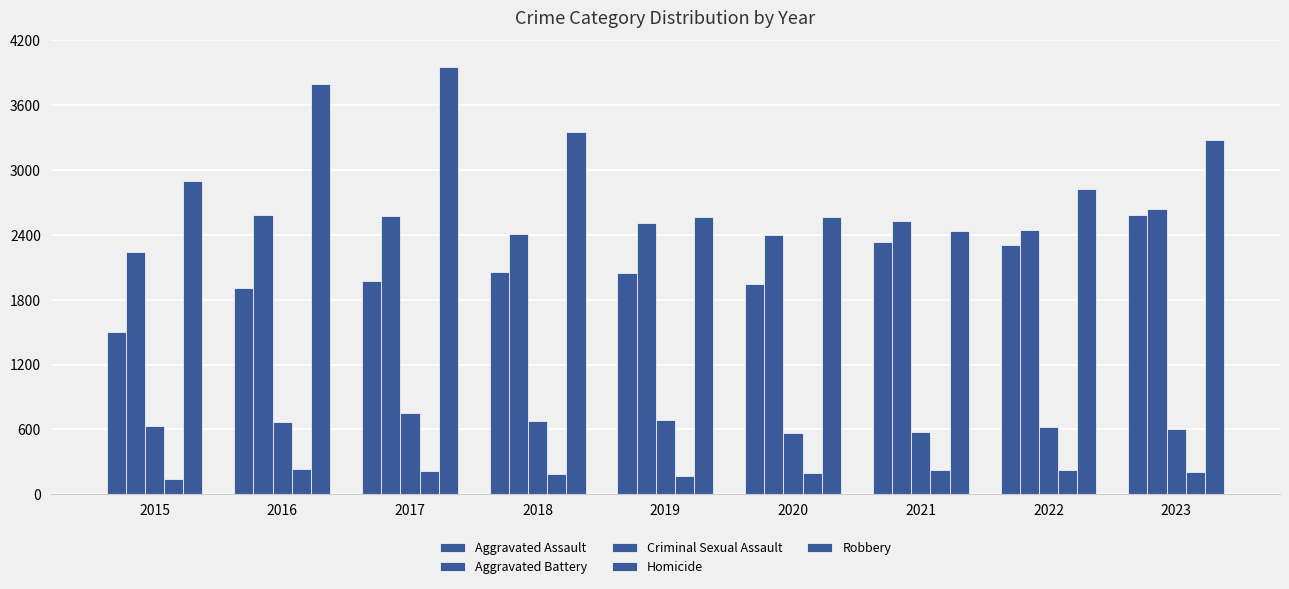

Reading right to left, list all the values displayed in this chart.

Aggravated Assault: 2023=2583	2022=2307	2021=2334	2020=1945	2019=2044	2018=2055	2017=1976	2016=1905	2015=1500
Aggravated Battery: 2023=2638	2022=2448	2021=2530	2020=2403	2019=2511	2018=2412	2017=2575	2016=2587	2015=2245
Criminal Sexual Assault: 2023=606	2022=625	2021=571	2020=568	2019=689	2018=677	2017=752	2016=667	2015=633
Homicide: 2023=205	2022=225	2021=221	2020=195	2019=167	2018=186	2017=219	2016=231	2015=138
Robbery: 2023=3277	2022=2825	2021=2433	2020=2562	2019=2562	2018=3356	2017=3951	2016=3793	2015=2898